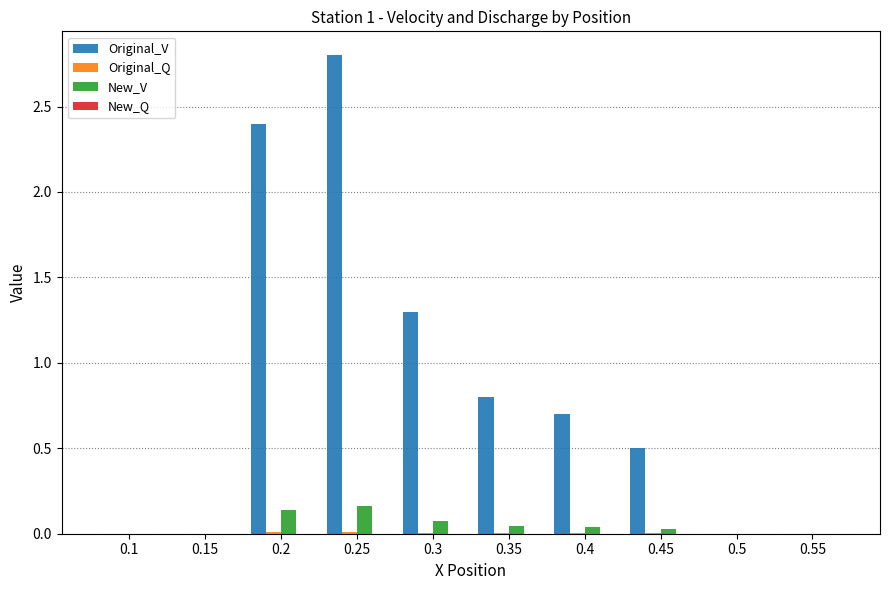

At which category is the sum across all series the highest?

0.25